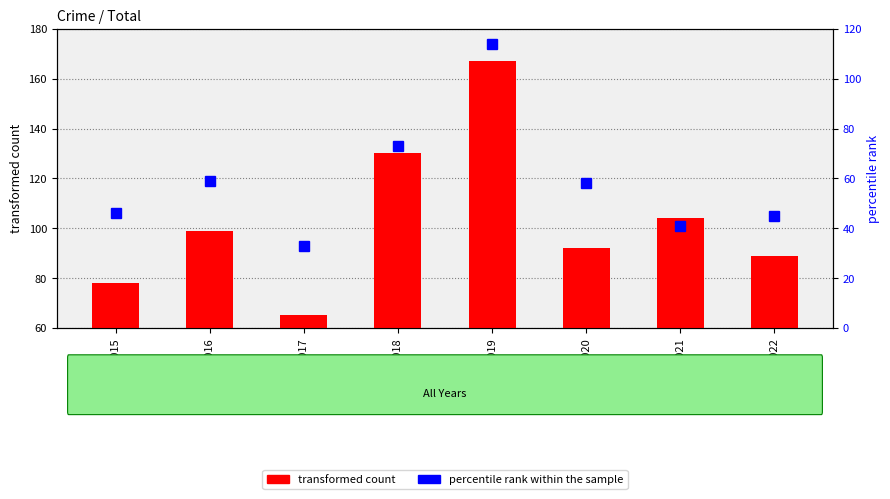

What is the spread (max minus min) of values at 2018?

57